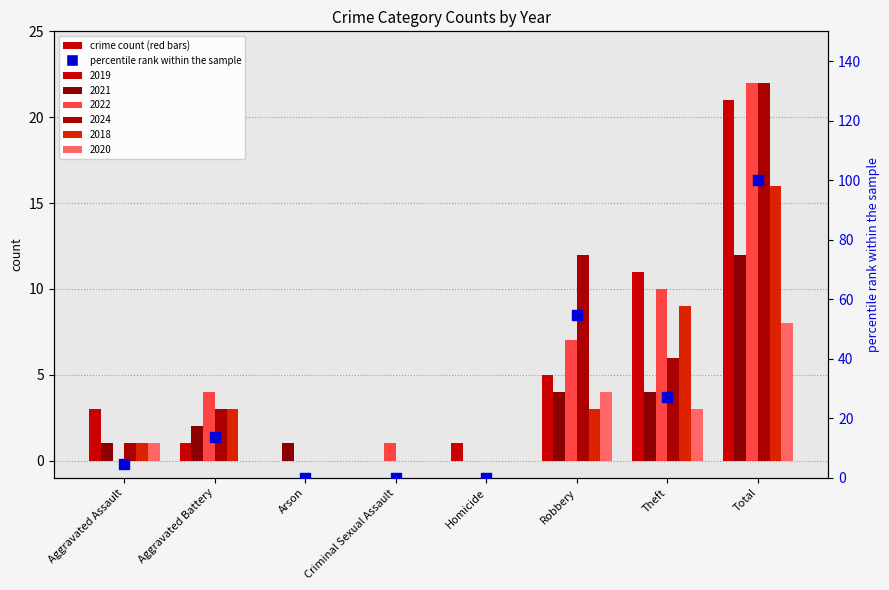

Between Aggravated Battery and Aggravated Assault, which is larger?

Aggravated Battery